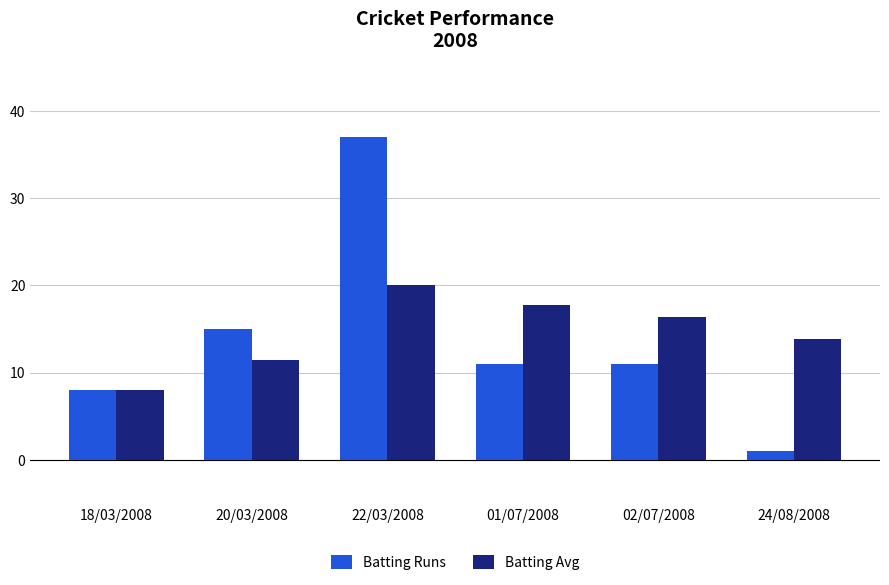

Reading right to left, what are all the values shown in this chart?

Batting Runs: 24/08/2008=1.0	02/07/2008=11.0	01/07/2008=11.0	22/03/2008=37.0	20/03/2008=15.0	18/03/2008=8.0
Batting Avg: 24/08/2008=13.8	02/07/2008=16.4	01/07/2008=17.8	22/03/2008=20.0	20/03/2008=11.5	18/03/2008=8.0